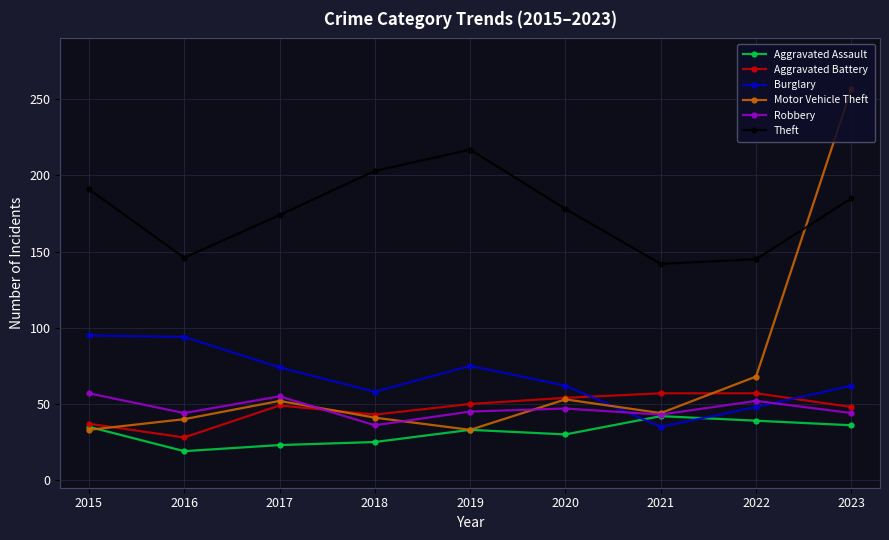

True or false: Robbery and Theft intersect in this chart.

False